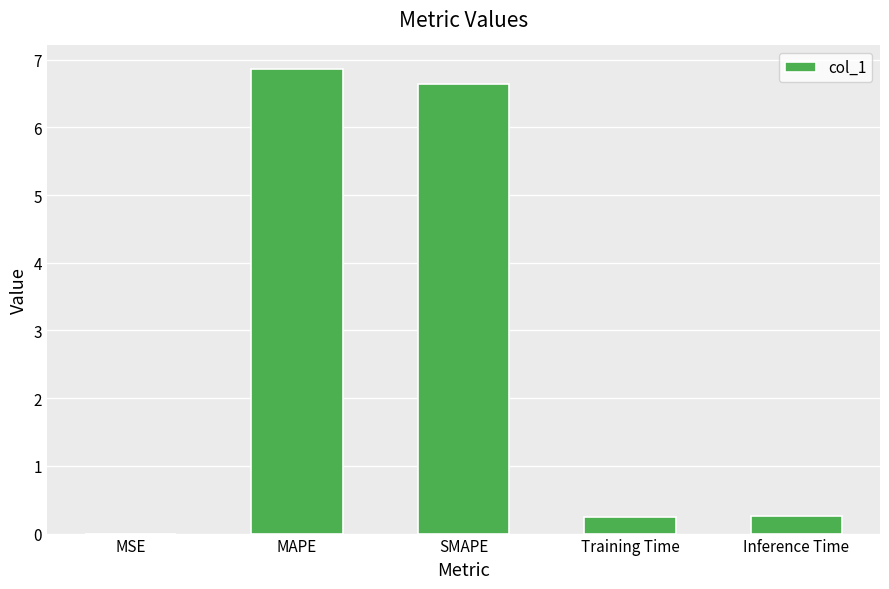

What is the change in value from MAPE to Training Time?

-6.6